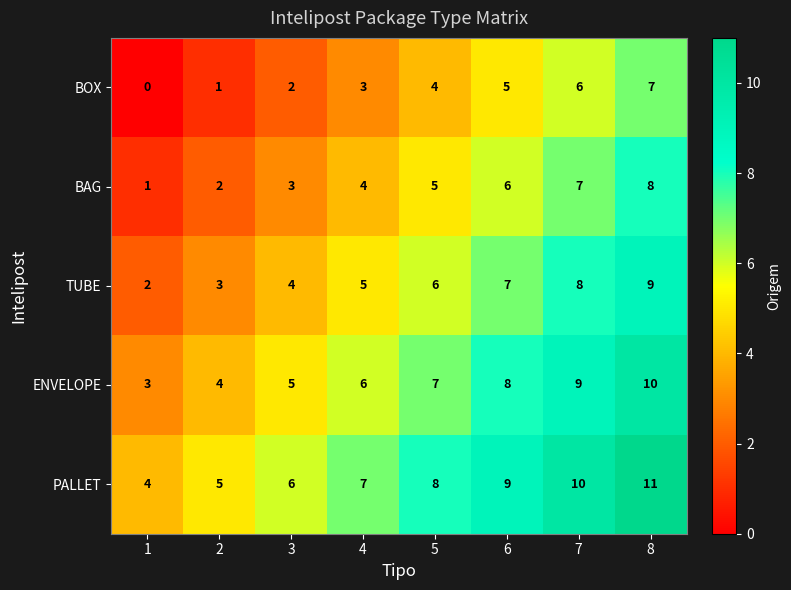

The BAG series shows 7 at 5. True or false?

False